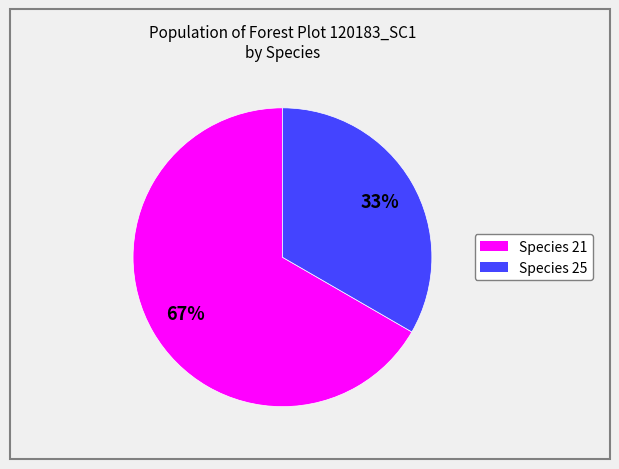

Is there a majority slice in this chart?

Yes